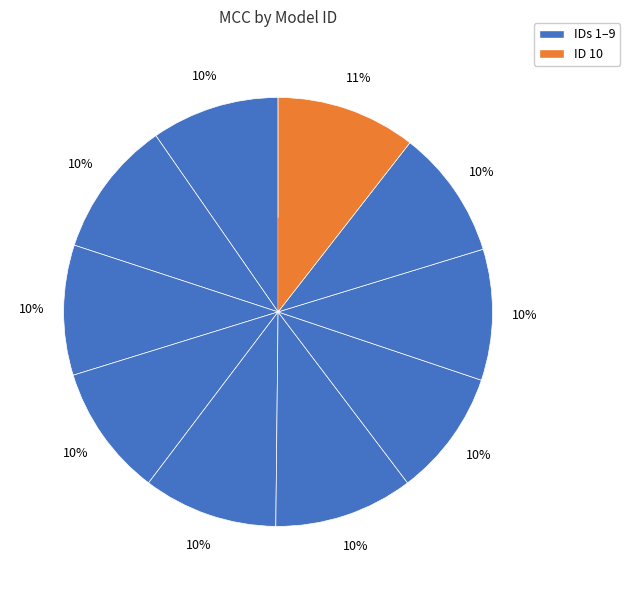

How many segments does this pie chart have?

10